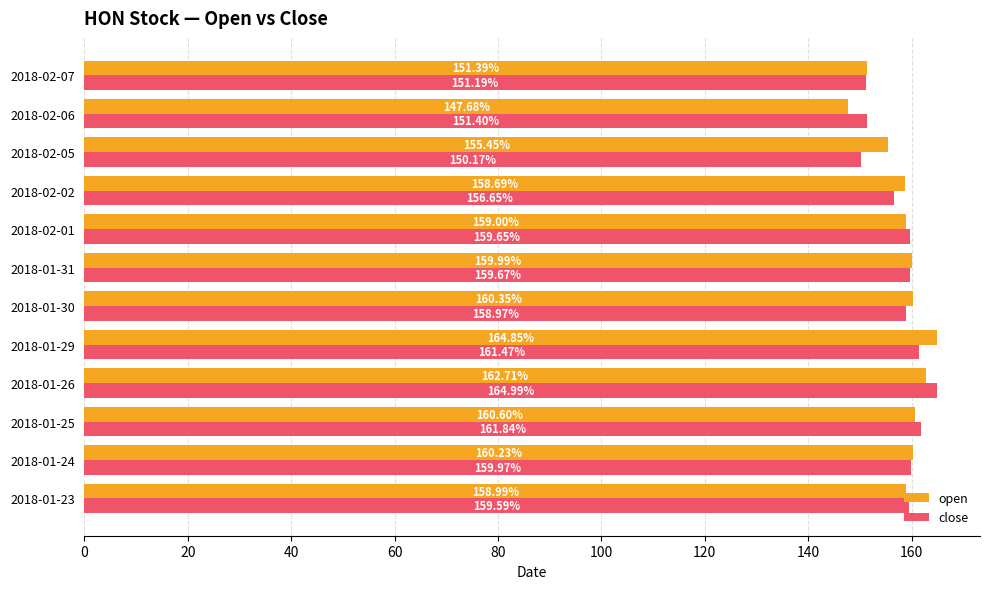

Which series has the largest total across all categories?

open